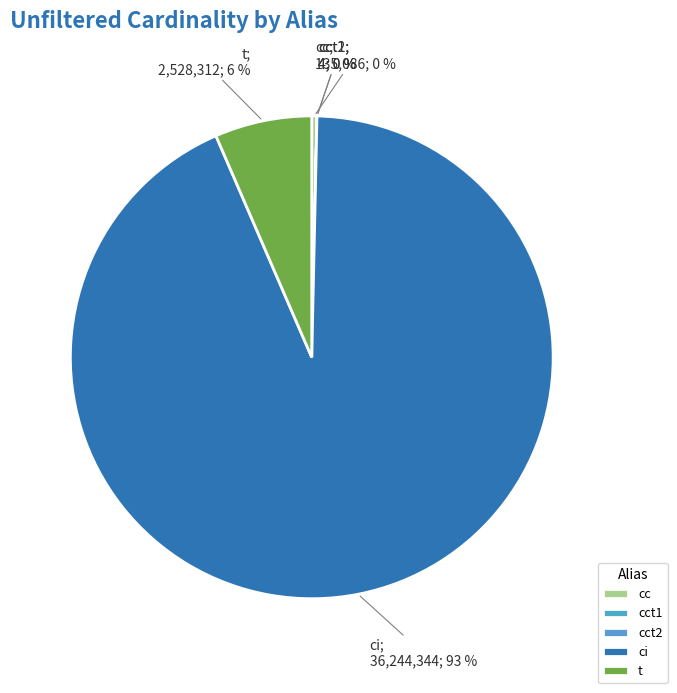

Between cct2 and t, which is larger?

t